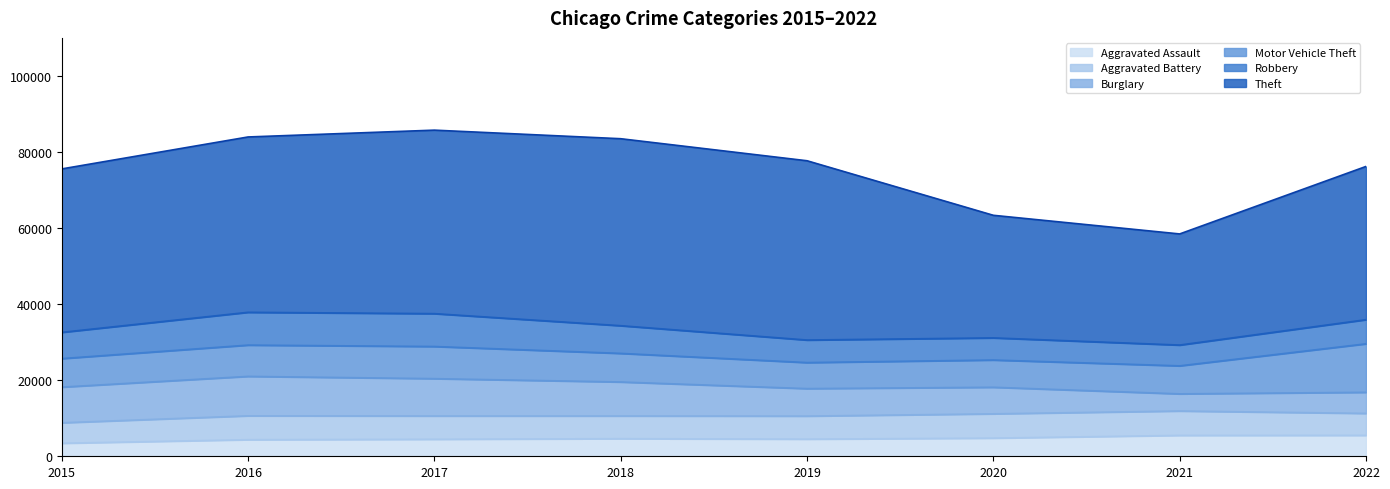

True or false: Theft and Motor Vehicle Theft cross at least once.

False